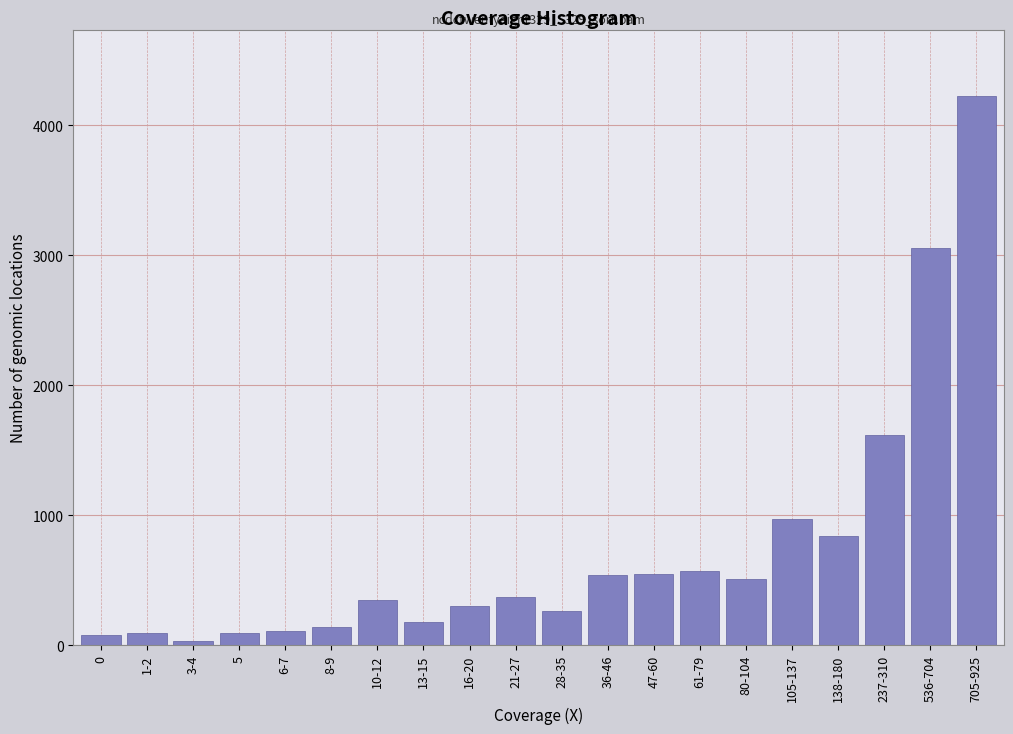

At which category does the chart reach its peak across all series?

705-925